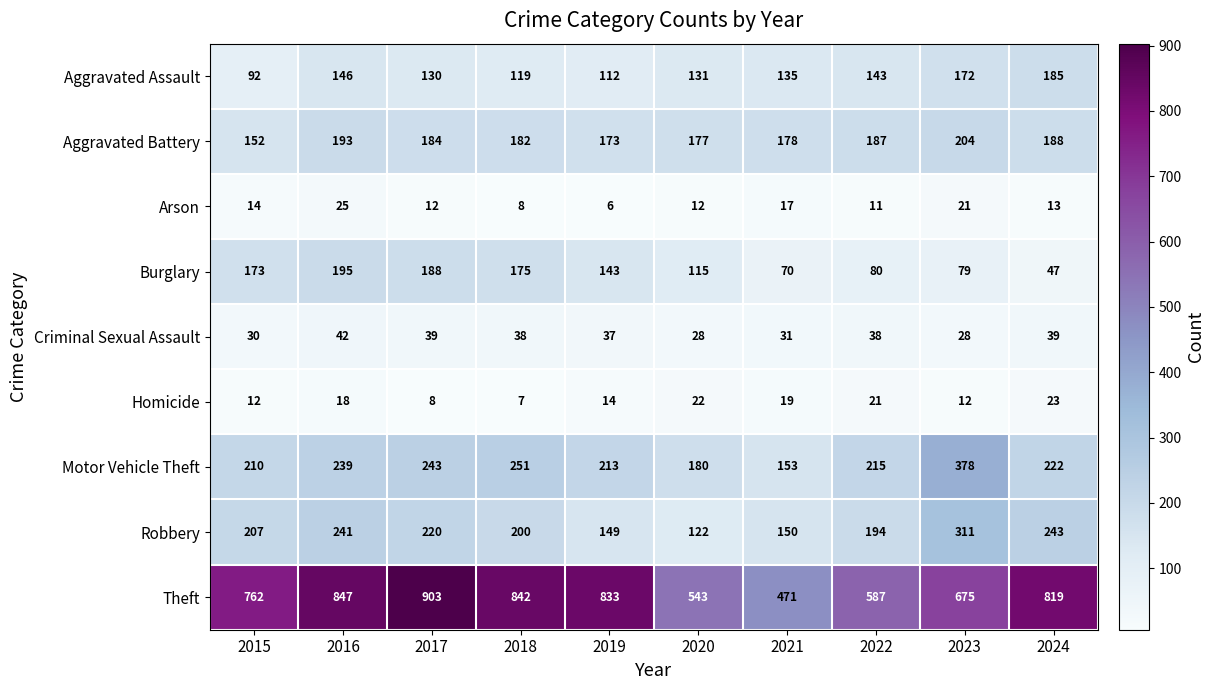

At which label is Aggravated Assault closest to 138?

2021